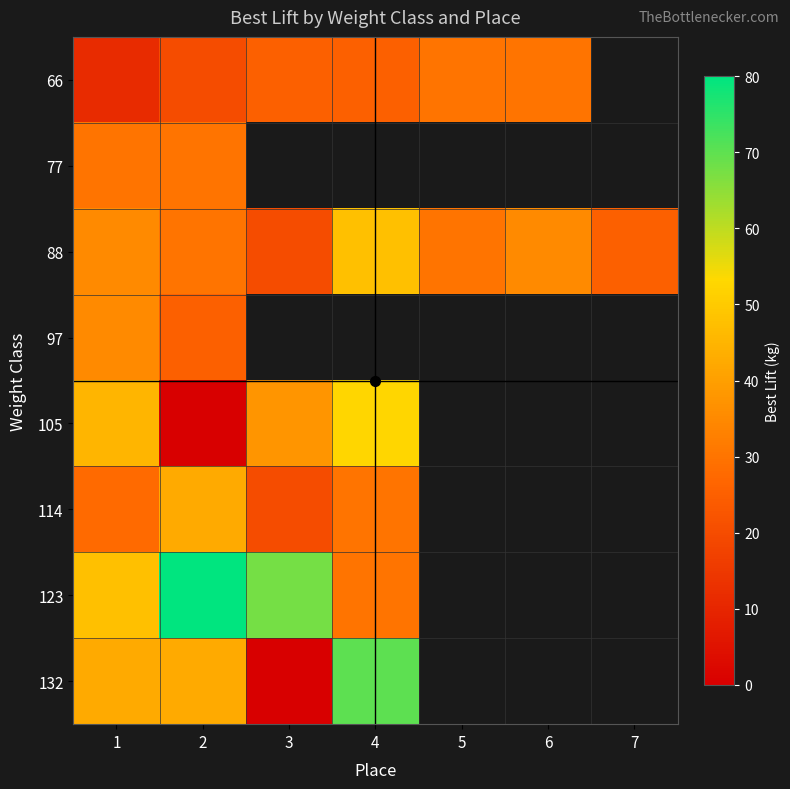

Which series has the largest range (max minus min)?

132